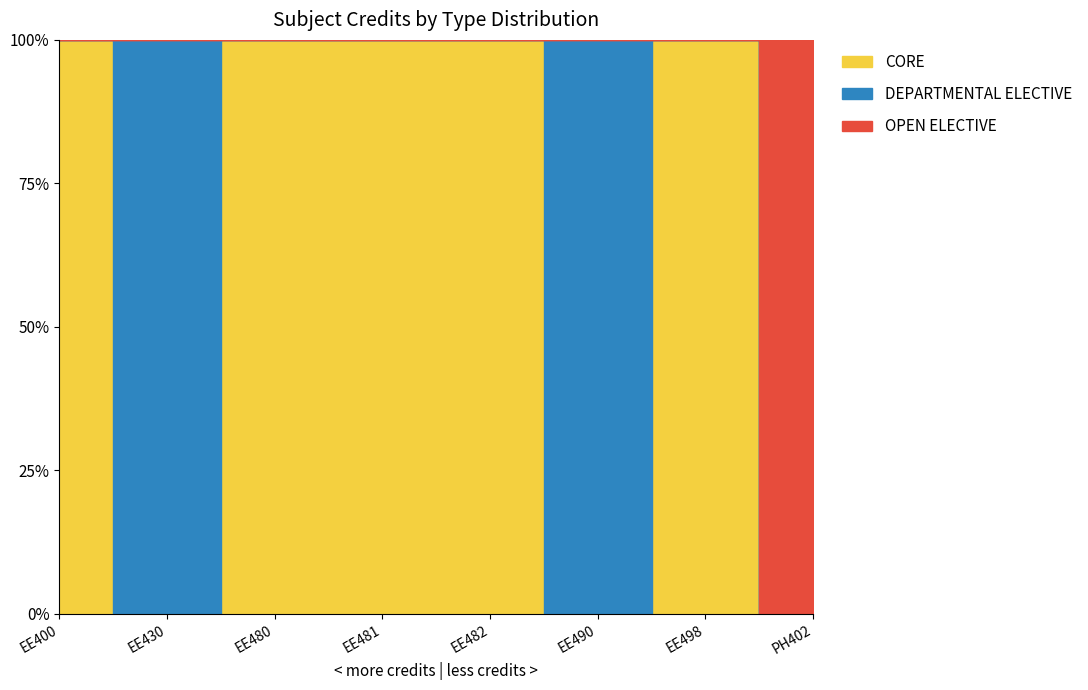

Approximately how many times larger is the value at EE498 compared to PH402?

1.3